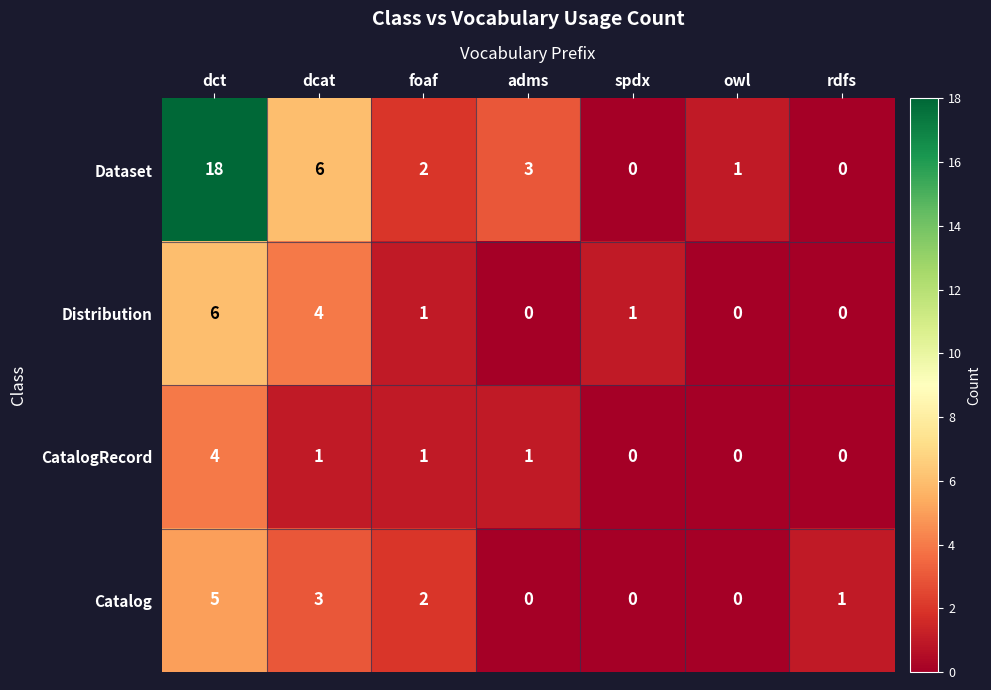

How many values in Distribution are above zero?

4